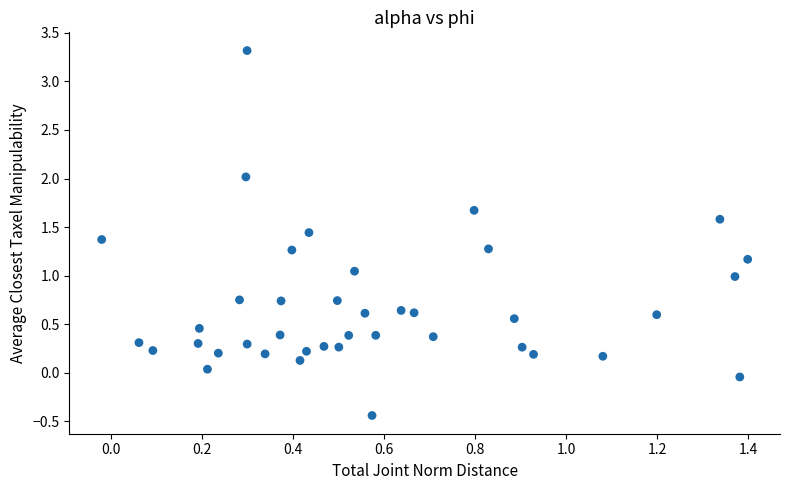

What is the range of Y values (max minus min)?

3.8